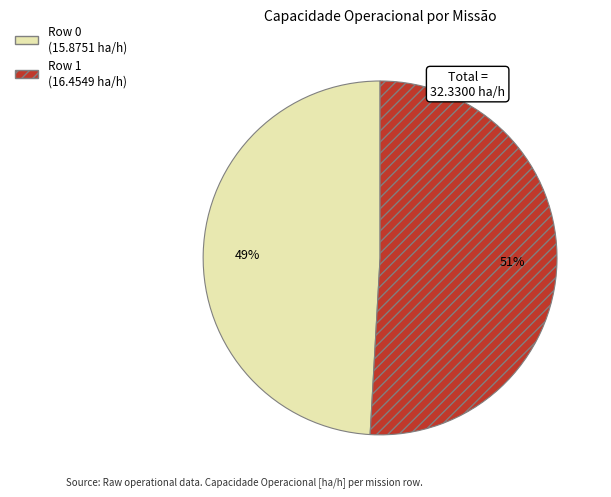

Rank the categories by value from lowest to highest.

Row 0, Row 1